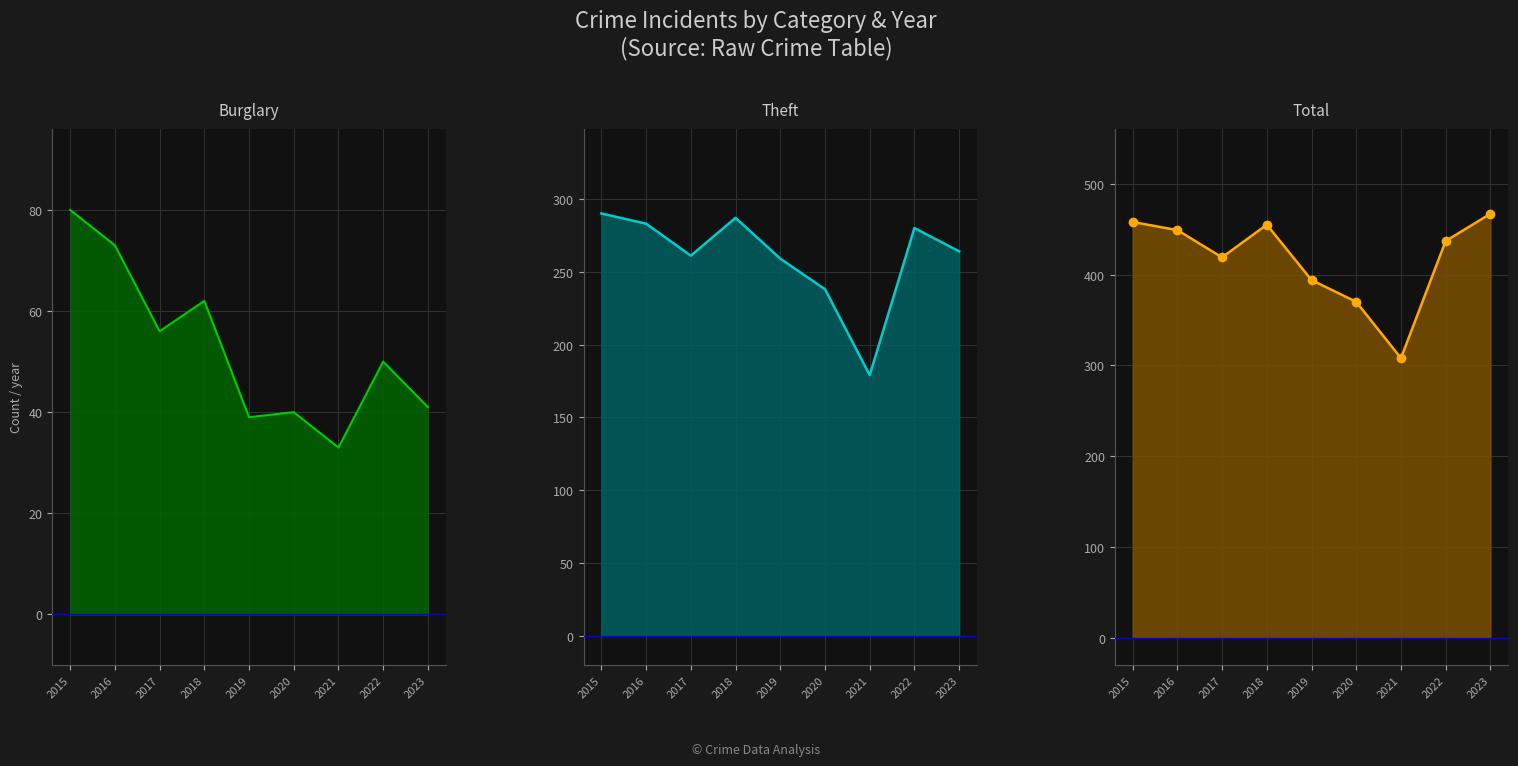

What value does the Burglary series have at 2018?

62